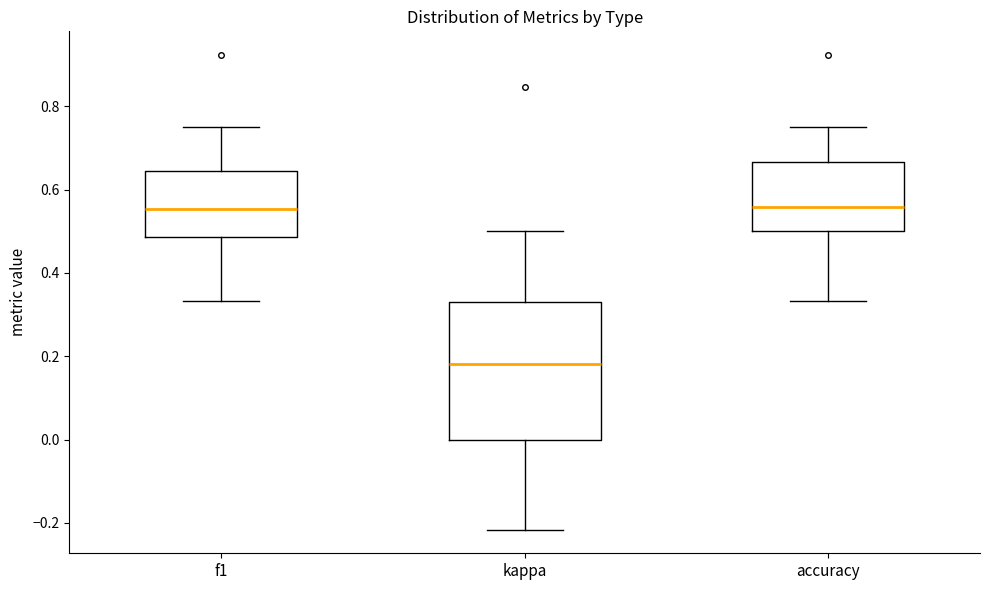

Comparing the boxes themselves (not the whiskers), which one is the tallest?

kappa